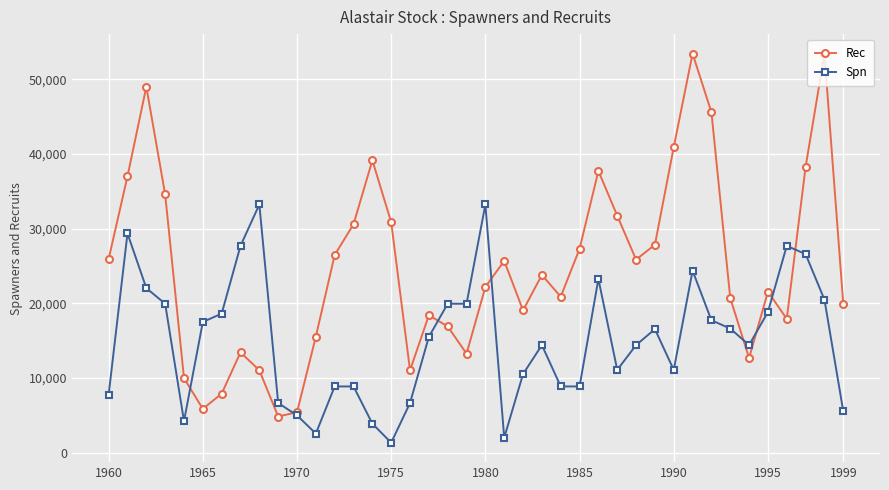

How many values in the Rec series exceed 23807?

20